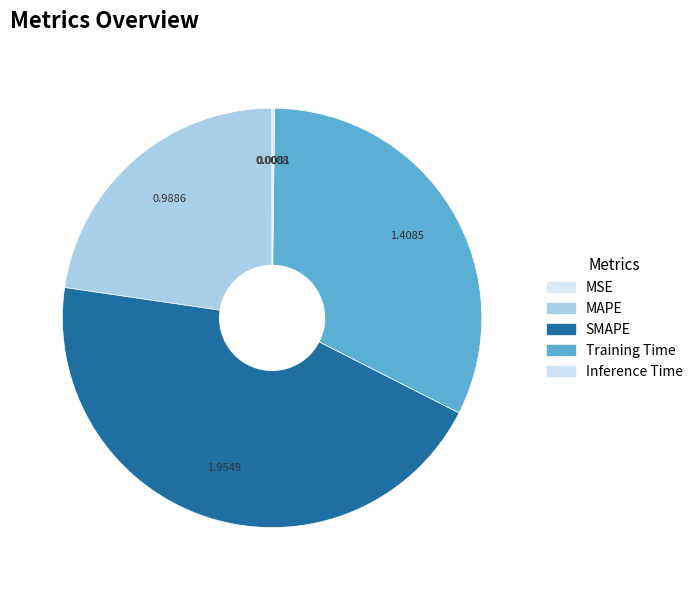

True or false: MSE accounts for 1% of the total.

False